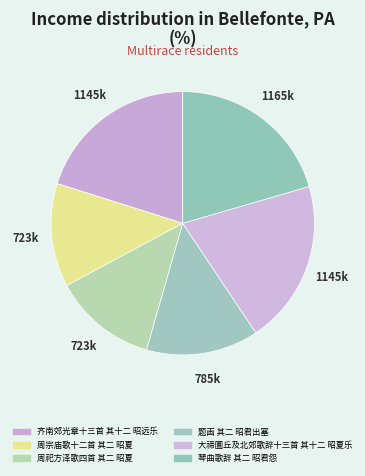

What is the smallest slice in the pie chart?

周祀方泽歌四首 其二 昭夏